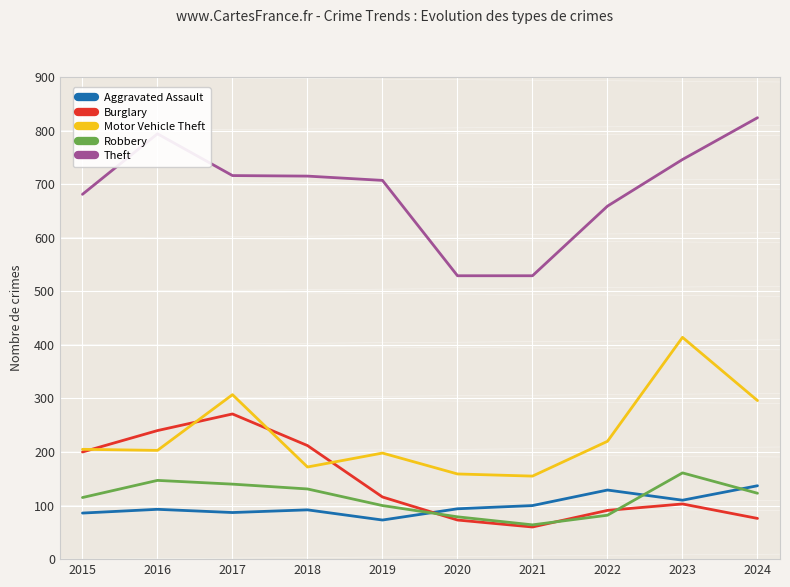

True or false: Burglary and Theft intersect in this chart.

False